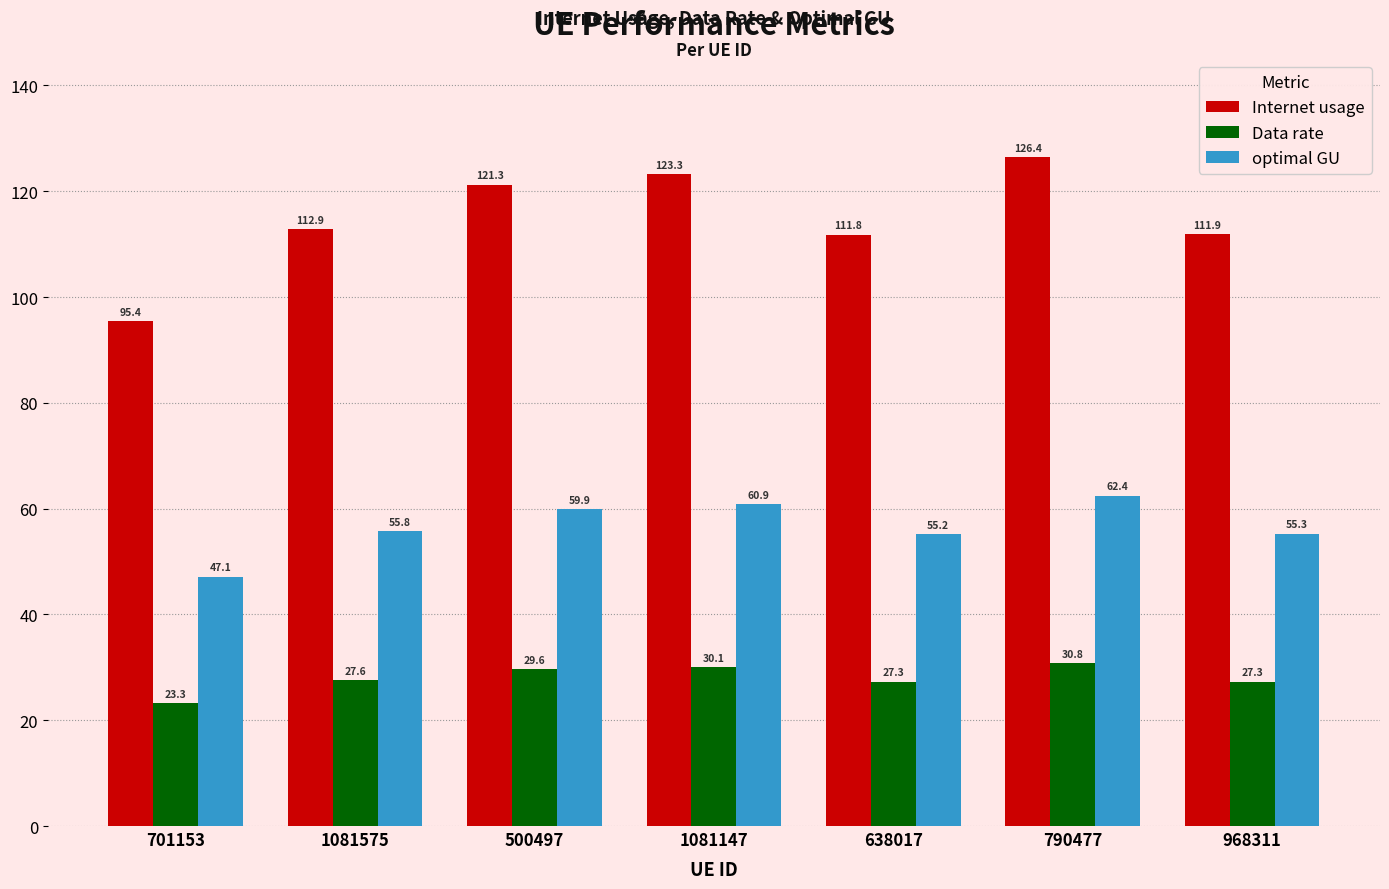

Reading right to left, transcribe all the data shown in this chart.

Internet usage: 111.9	126.4	111.8	123.3	121.3	112.9	95.4
Data rate: 27.3	30.8	27.3	30.1	29.6	27.6	23.3
optimal GU: 55.3	62.4	55.2	60.9	59.9	55.8	47.1